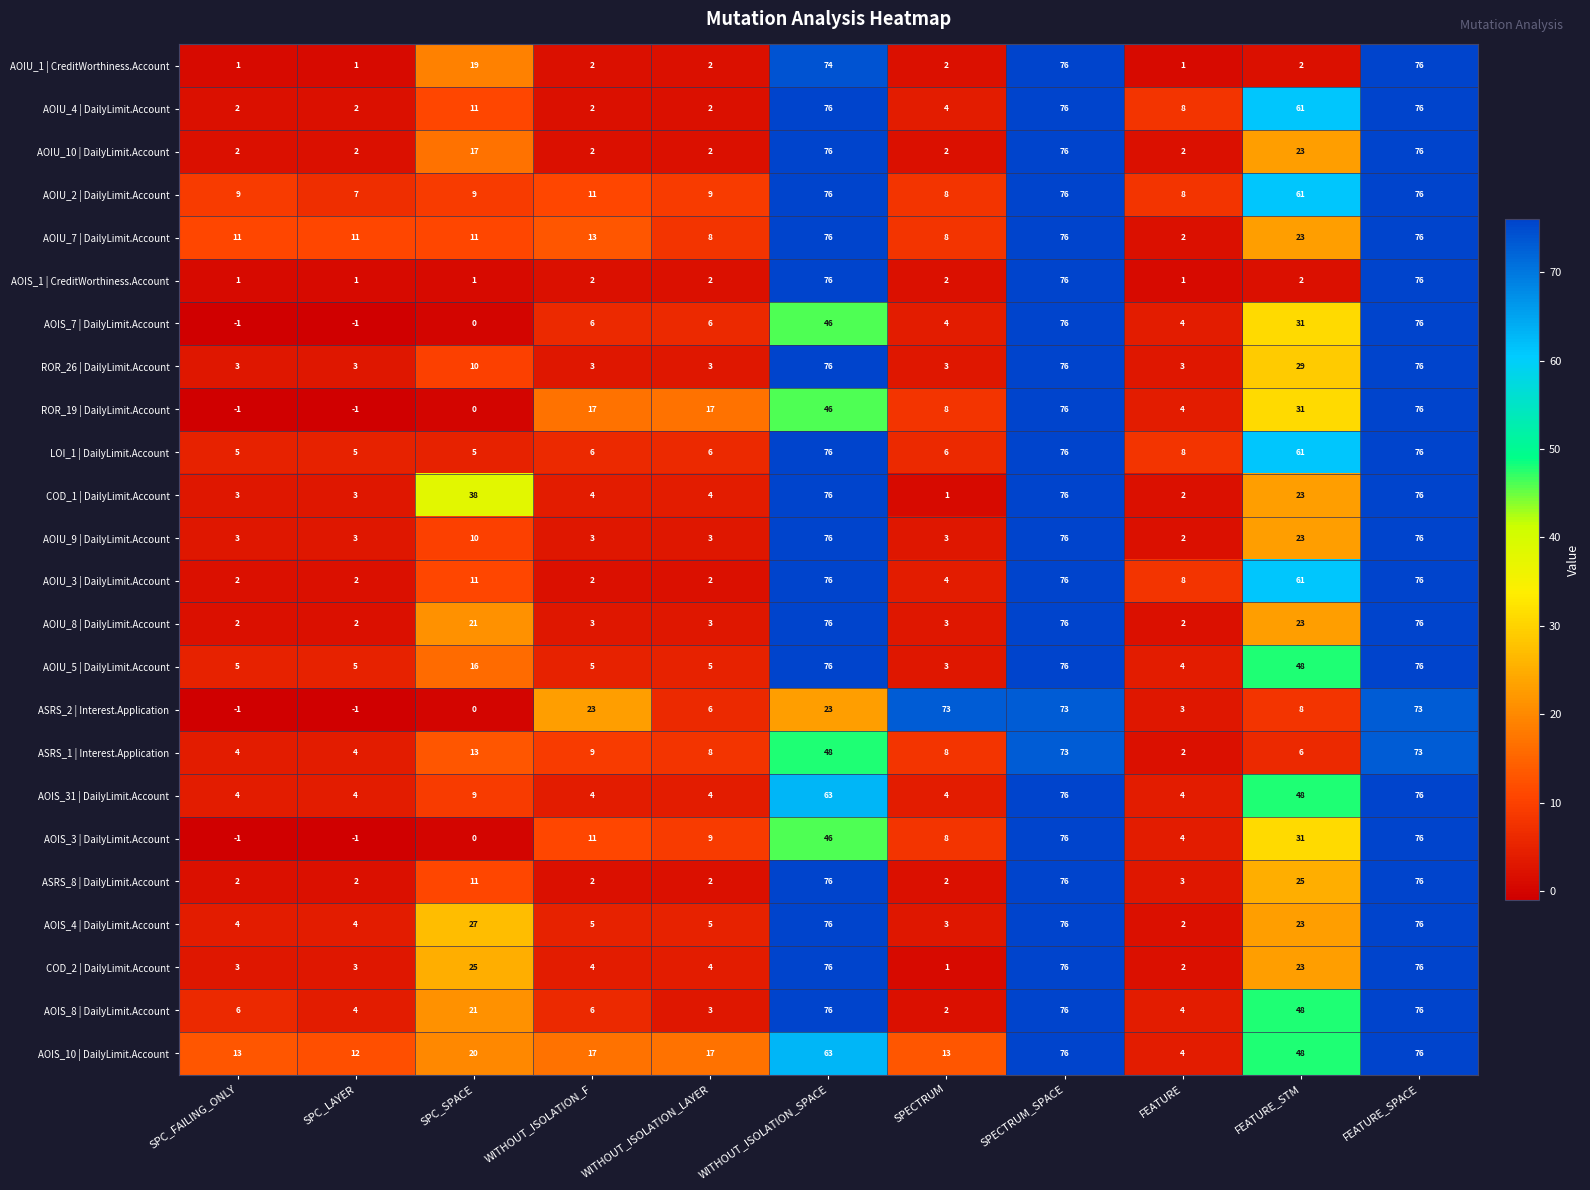

What is the spread (max minus min) of values at SPC_SPACE?

38